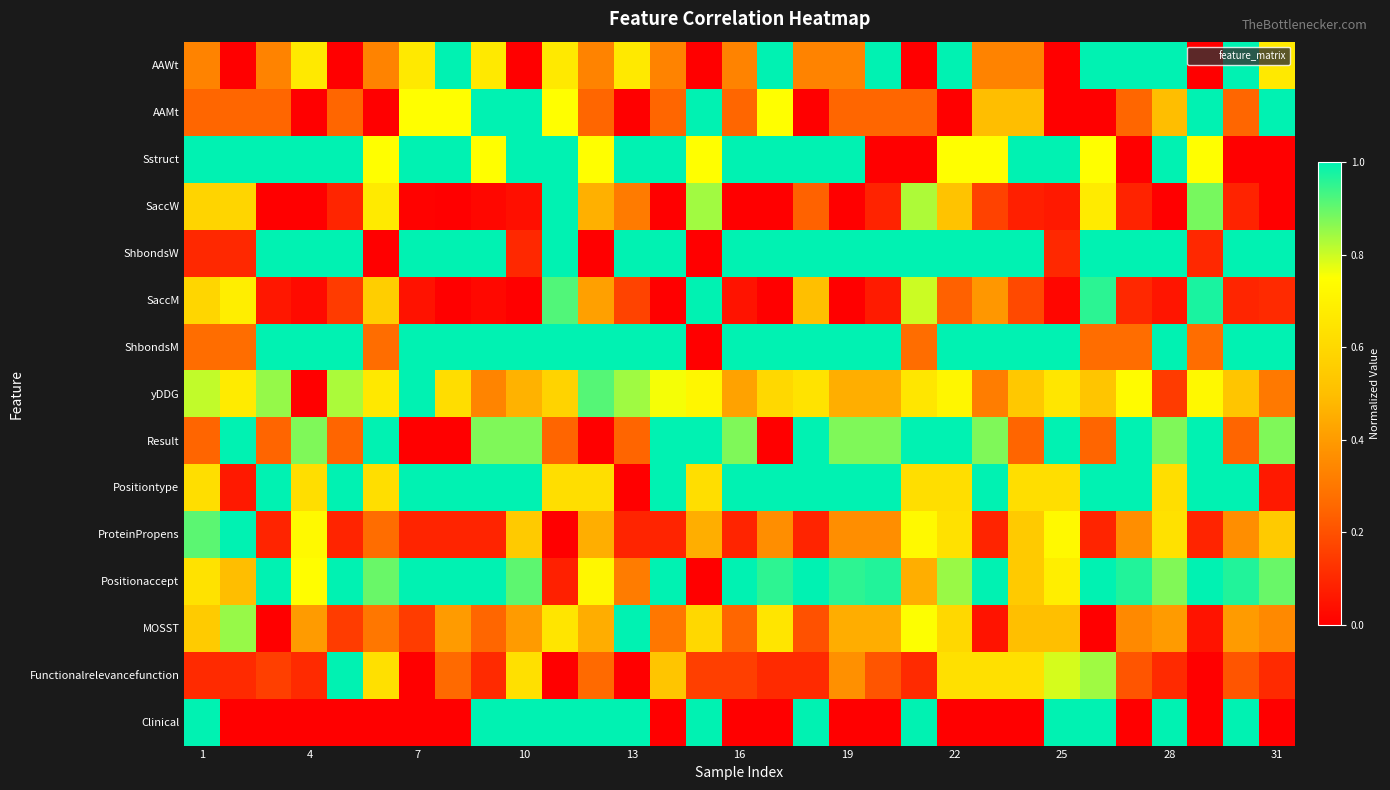

Reading left to right, extract all data points from this chart.

AAWt: 0.3	0.0	0.3	0.7	0.0	0.3	0.7	1.0	0.7	0.0	0.7	0.3	0.7	0.3	0.0	0.3	1.0	0.3	0.3	1.0	0.0	1.0	0.3	0.3	0.0	1.0	1.0	1.0	0.0	1.0	0.7
AAMt: 0.3	0.3	0.3	0.0	0.3	0.0	0.7	0.7	1.0	1.0	0.7	0.3	0.0	0.3	1.0	0.3	0.7	0.0	0.3	0.3	0.3	0.0	0.5	0.5	0.0	0.0	0.3	0.5	1.0	0.3	1.0
Sstruct: 1.0	1.0	1.0	1.0	1.0	0.7	1.0	1.0	0.7	1.0	1.0	0.7	1.0	1.0	0.7	1.0	1.0	1.0	1.0	0.0	0.0	0.7	0.7	1.0	1.0	0.7	0.0	1.0	0.7	0.0	0.0
SaccW: 0.6	0.6	0.0	0.0	0.1	0.7	0.0	0.0	0.0	0.0	1.0	0.5	0.3	0.0	0.8	0.0	0.0	0.2	0.0	0.1	0.8	0.5	0.2	0.1	0.1	0.7	0.1	0.0	0.9	0.1	0.0
ShbondsW: 0.1	0.1	1.0	1.0	1.0	0.0	1.0	1.0	1.0	0.1	1.0	0.0	1.0	1.0	0.0	1.0	1.0	1.0	1.0	1.0	1.0	1.0	1.0	1.0	0.1	1.0	1.0	1.0	0.1	1.0	1.0
SaccM: 0.6	0.7	0.1	0.0	0.1	0.6	0.0	0.0	0.0	0.0	0.9	0.4	0.2	0.0	1.0	0.0	0.0	0.5	0.0	0.1	0.8	0.2	0.4	0.2	0.0	1.0	0.1	0.1	1.0	0.1	0.1
ShbondsM: 0.3	0.3	1.0	1.0	1.0	0.3	1.0	1.0	1.0	1.0	1.0	1.0	1.0	1.0	0.0	1.0	1.0	1.0	1.0	1.0	0.3	1.0	1.0	1.0	1.0	0.3	0.3	1.0	0.3	1.0	1.0
yDDG: 0.8	0.7	0.9	0.0	0.8	0.7	1.0	0.6	0.3	0.5	0.6	0.9	0.8	0.8	0.7	0.4	0.6	0.6	0.5	0.5	0.7	0.7	0.3	0.5	0.7	0.5	0.7	0.1	0.7	0.5	0.3
Result: 0.2	1.0	0.2	0.9	0.2	1.0	0.0	0.0	0.9	0.9	0.2	0.0	0.2	1.0	1.0	0.9	0.0	1.0	0.9	0.9	1.0	1.0	0.9	0.2	1.0	0.2	1.0	0.9	1.0	0.2	0.9
Positiontype: 0.6	0.1	1.0	0.6	1.0	0.6	1.0	1.0	1.0	1.0	0.6	0.6	0.0	1.0	0.6	1.0	1.0	1.0	1.0	1.0	0.6	0.6	1.0	0.6	0.6	1.0	1.0	0.6	1.0	1.0	0.1
ProteinPropens: 0.9	1.0	0.1	0.7	0.1	0.3	0.1	0.1	0.1	0.5	0.0	0.5	0.1	0.1	0.5	0.1	0.4	0.1	0.4	0.4	0.7	0.6	0.1	0.5	0.7	0.1	0.4	0.6	0.1	0.4	0.5
Positionaccept: 0.6	0.5	1.0	0.7	1.0	0.9	1.0	1.0	1.0	0.9	0.1	0.7	0.3	1.0	0.0	1.0	1.0	1.0	1.0	1.0	0.5	0.8	1.0	0.5	0.7	1.0	1.0	0.9	1.0	1.0	0.9
MOSST: 0.6	0.9	0.0	0.4	0.2	0.3	0.2	0.4	0.2	0.4	0.7	0.5	1.0	0.3	0.6	0.2	0.7	0.2	0.5	0.5	0.8	0.6	0.1	0.5	0.5	0.0	0.4	0.4	0.1	0.4	0.4
Functionalrelevancefunction: 0.1	0.1	0.2	0.1	1.0	0.6	0.0	0.3	0.1	0.6	0.0	0.3	0.0	0.5	0.2	0.2	0.1	0.1	0.4	0.2	0.1	0.6	0.6	0.6	0.8	0.8	0.2	0.1	0.0	0.2	0.1
Clinical: 1.0	0.0	0.0	0.0	0.0	0.0	0.0	0.0	1.0	1.0	1.0	1.0	1.0	0.0	1.0	0.0	0.0	1.0	0.0	0.0	1.0	0.0	0.0	0.0	1.0	1.0	0.0	1.0	0.0	1.0	0.0